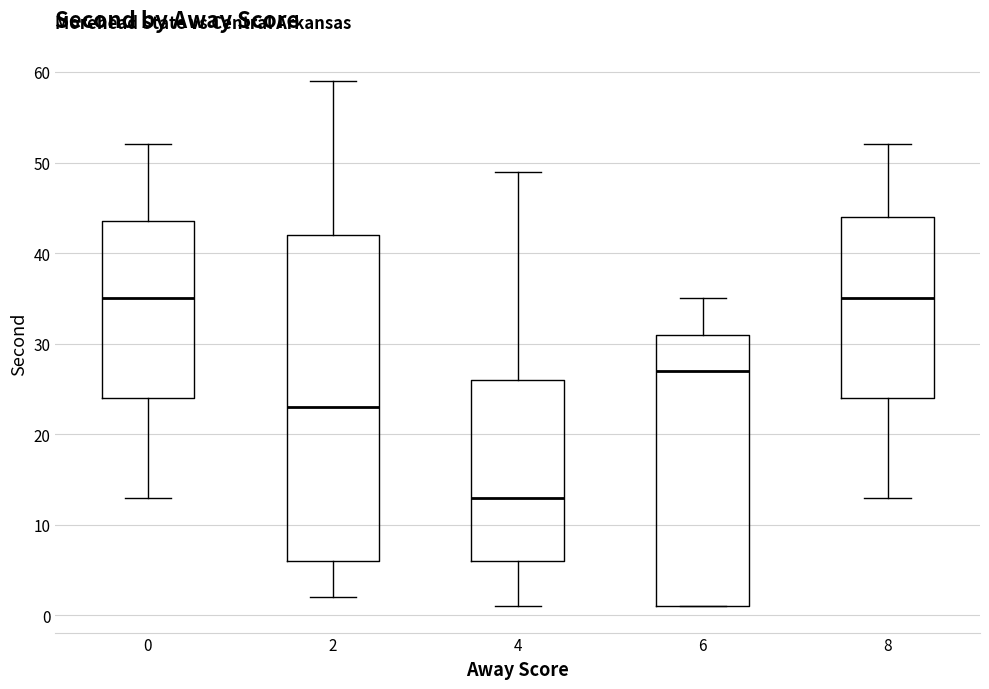

Where is the lower edge of the box at x = 6 on the y-axis? The values are not printed on the chart, so give them approximately, as read against the axis.

1